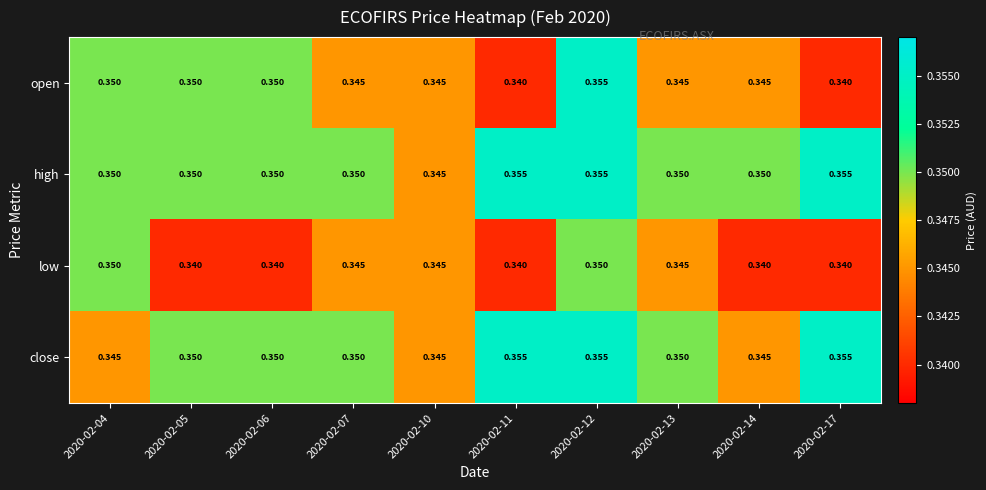

Which series has the widest spread of values?

open